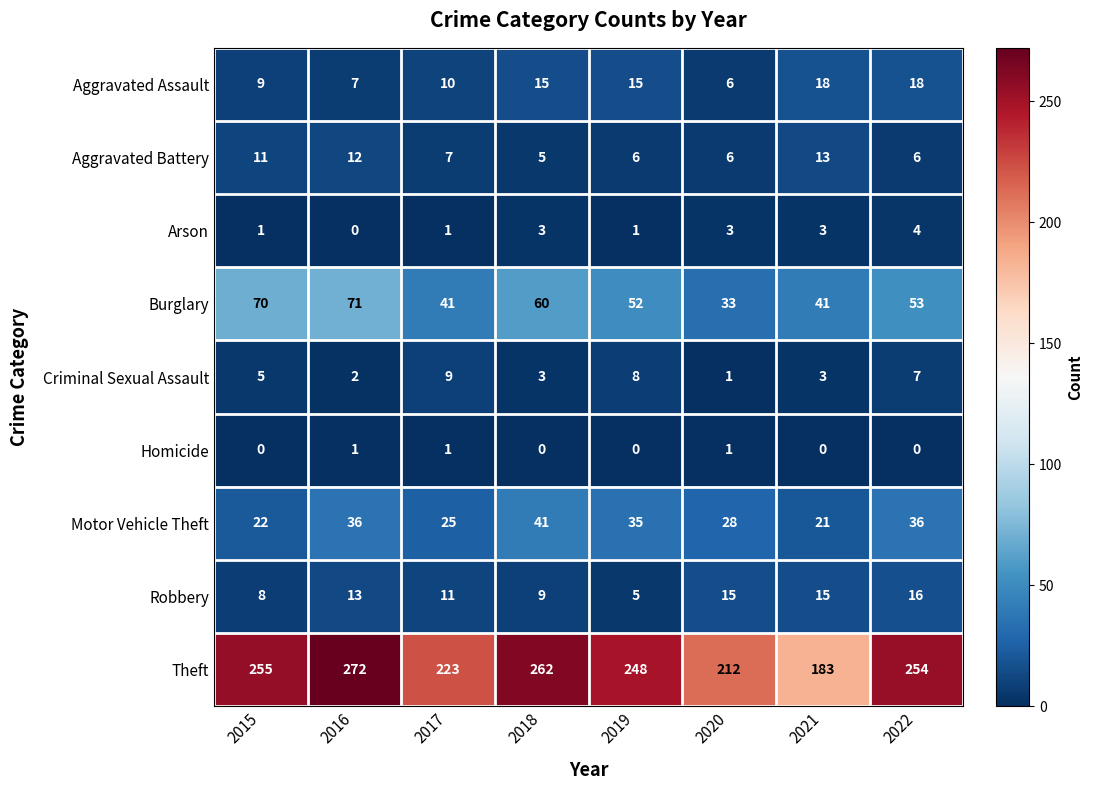

Is the value of Aggravated Battery at 2022 greater than the value of Motor Vehicle Theft at 2017?

No